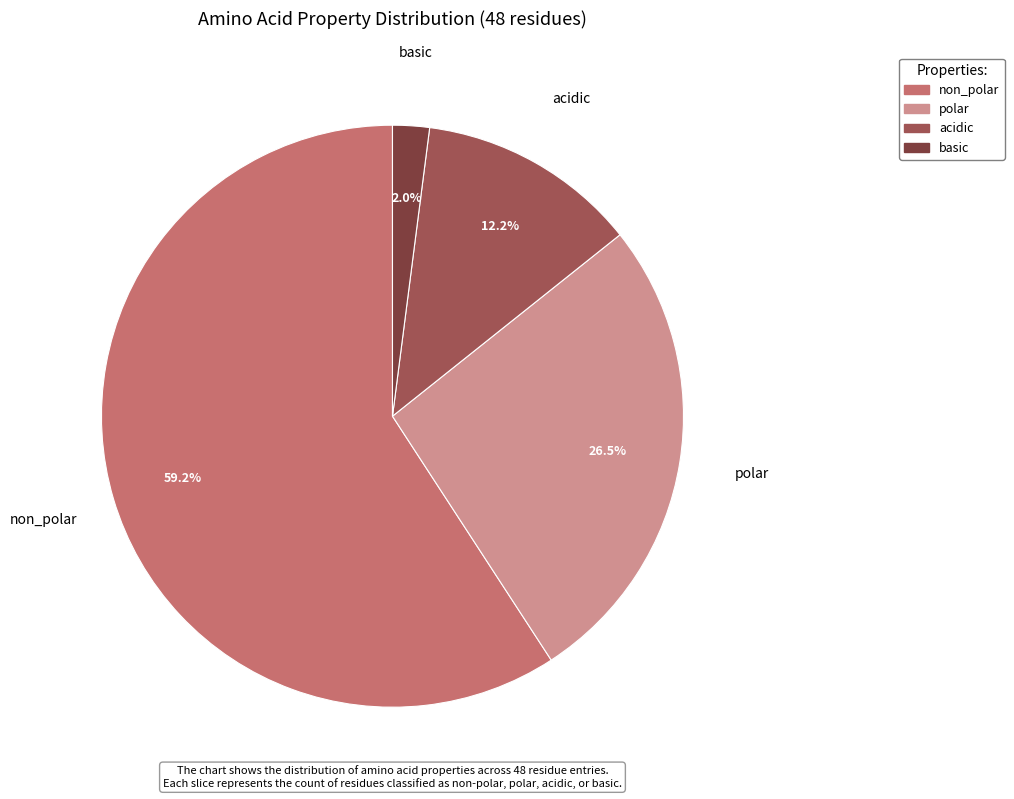

Which has a higher value, acidic or polar?

polar